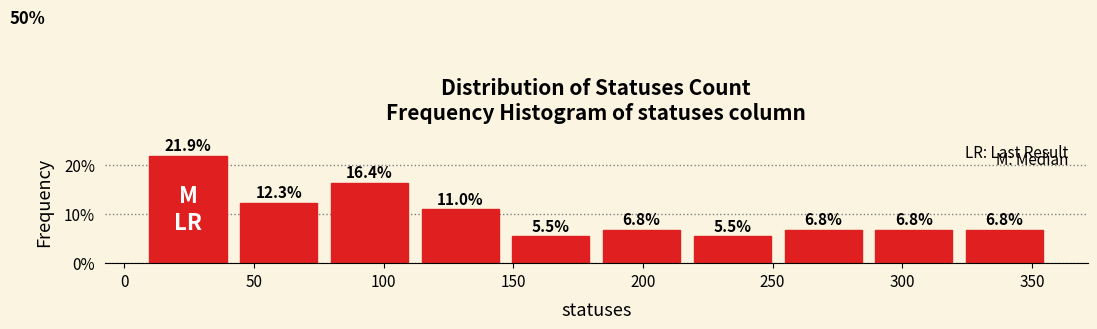

Reading left to right, list every bar in this chart as the range it spans on the x-axis followed by its height. The bar edges are not printed on the chart, so give them approximately, as read against the axis.

7 to 42: 21.9
42 to 77: 12.3
77 to 112: 16.4
112 to 147: 11.0
147 to 182: 5.5
182 to 217: 6.8
217 to 252: 5.5
252 to 287: 6.8
287 to 322: 6.8
322 to 357: 6.8